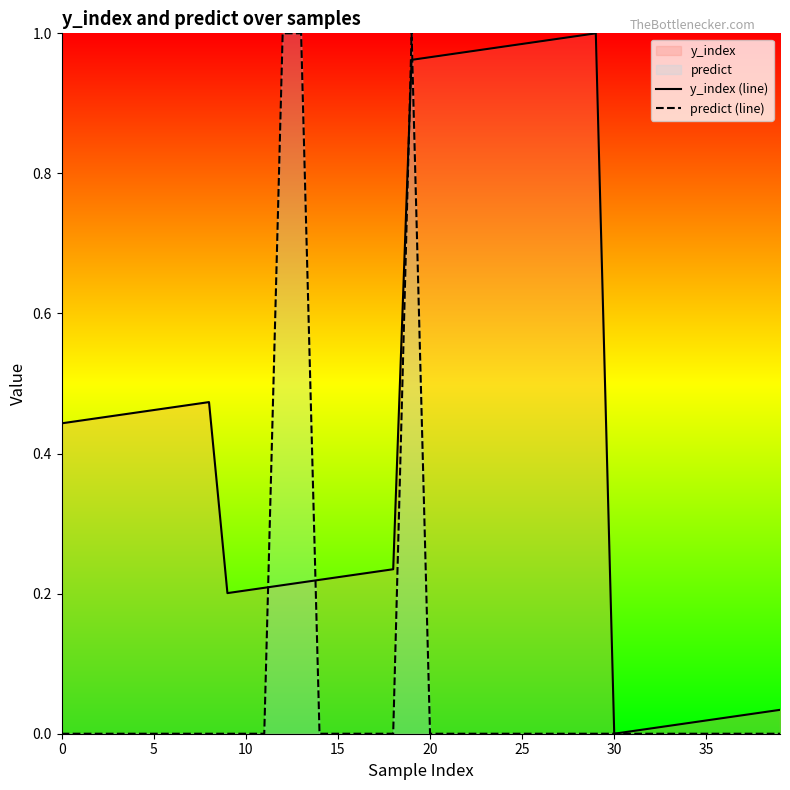

At 14, list the series in order from largest to smallest.

y_index (line), predict (line)